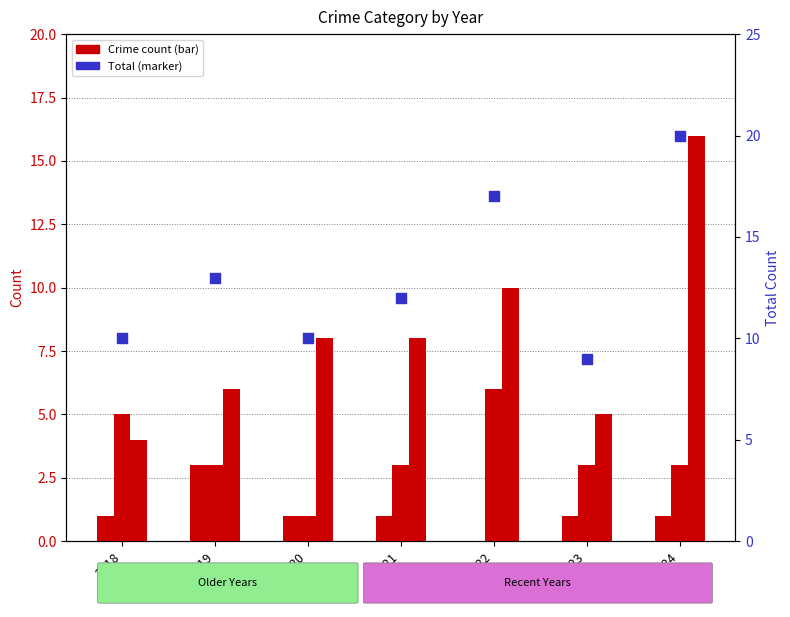

Which series has the largest total across all categories?

Total